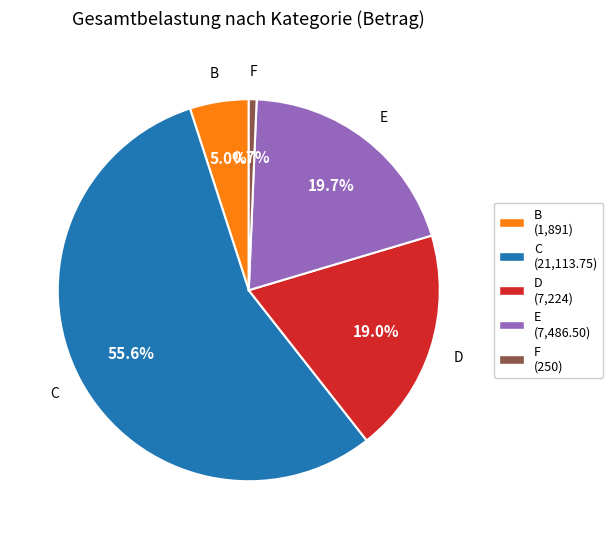

Is there any slice that represents more than half of the pie?

Yes